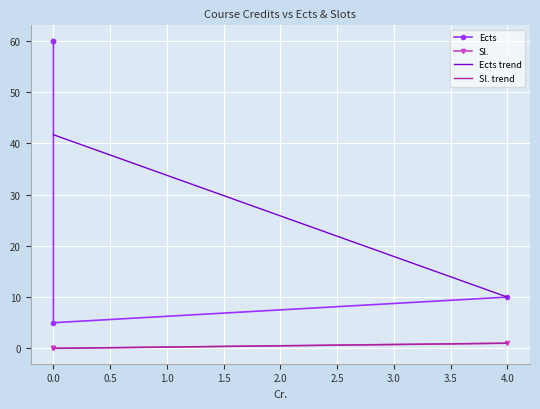

True or false: Ects has a value of 16 at 4.

False